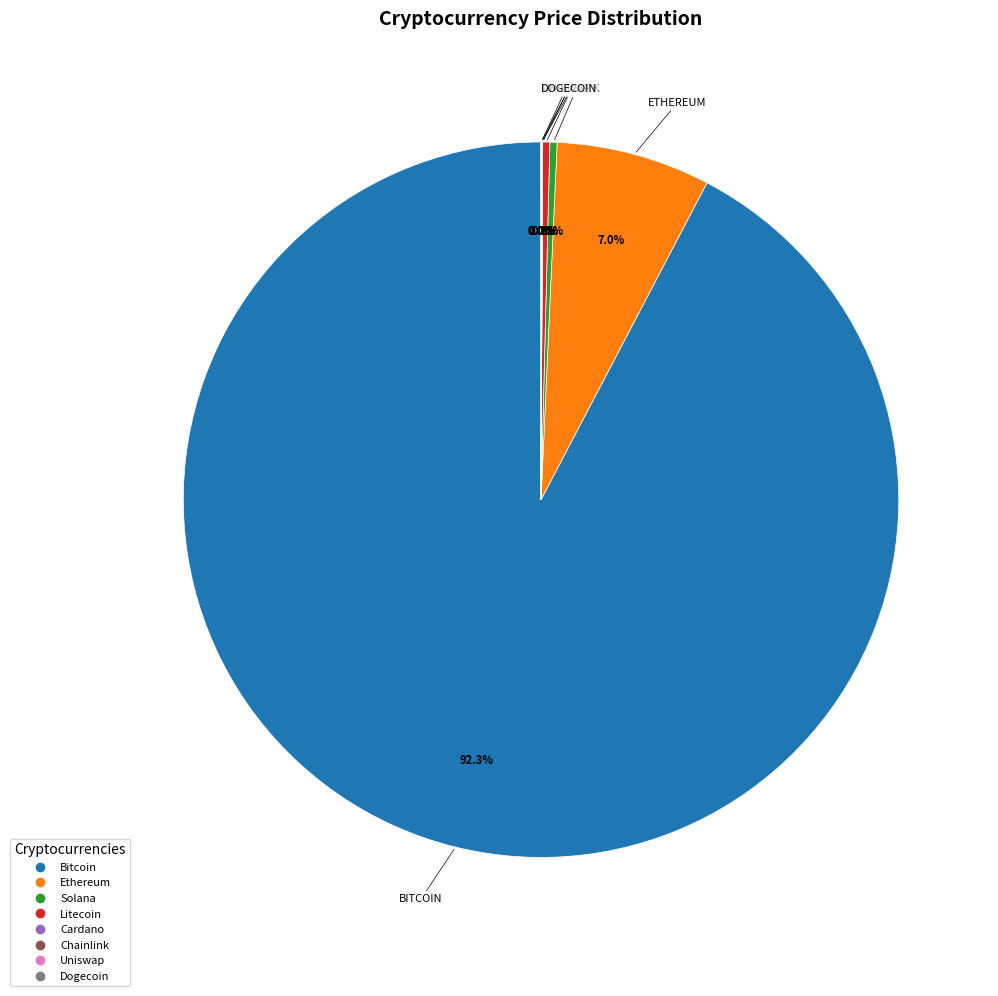

Does any single category account for the majority?

Yes